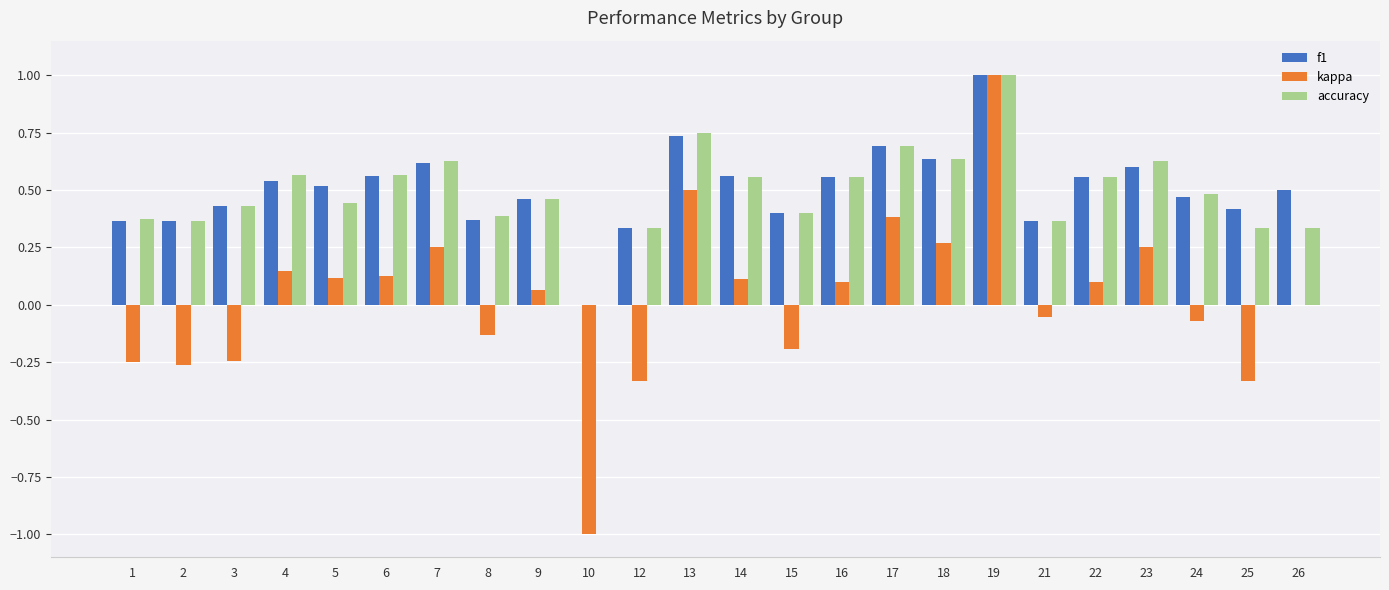

The accuracy series shows 0.5 at 2. True or false?

False